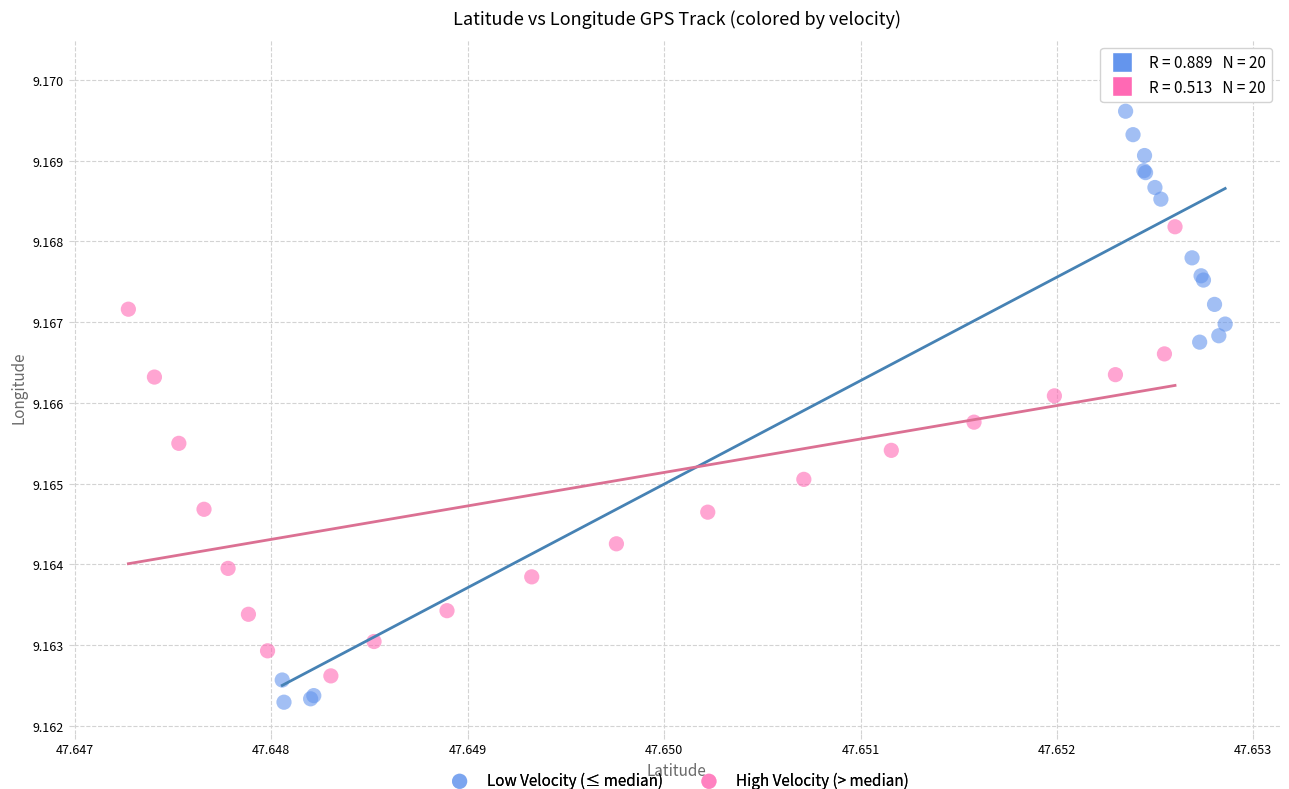

What are all the series names shown in the legend?

Low Velocity (≤ median), High Velocity (> median)